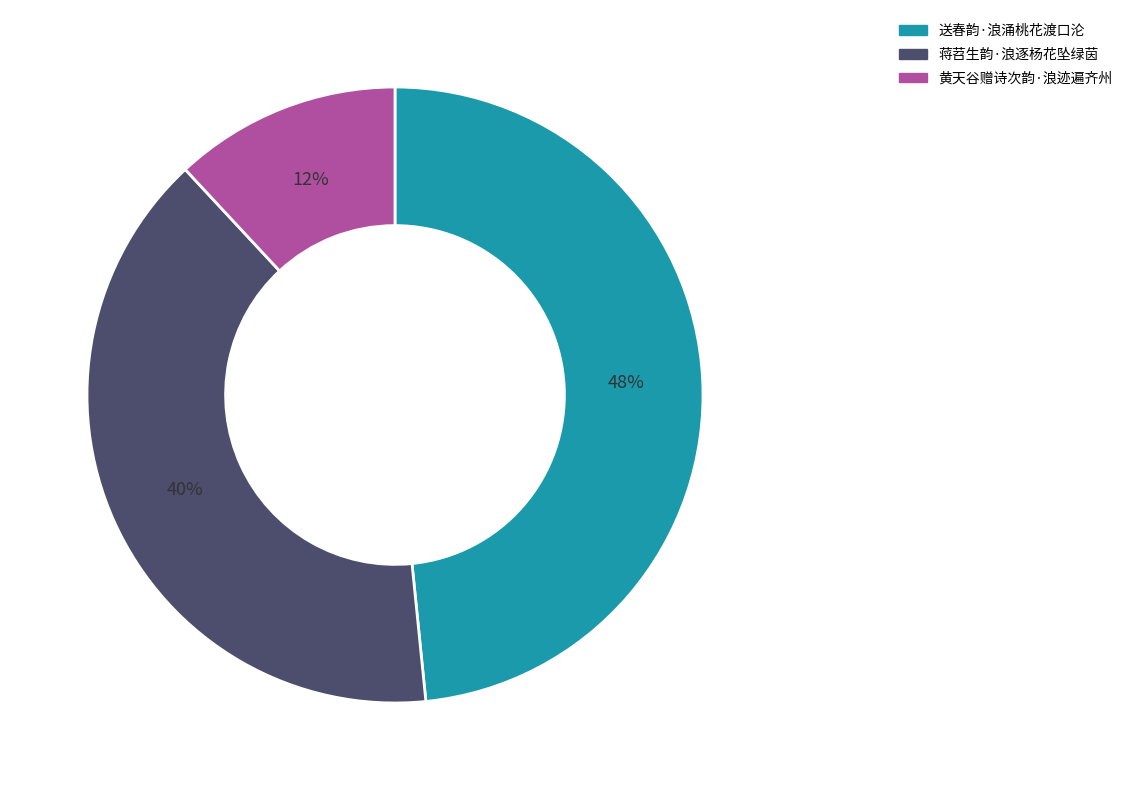

To the nearest percent, what is the difference between the largest and smallest slice percentages?

36%